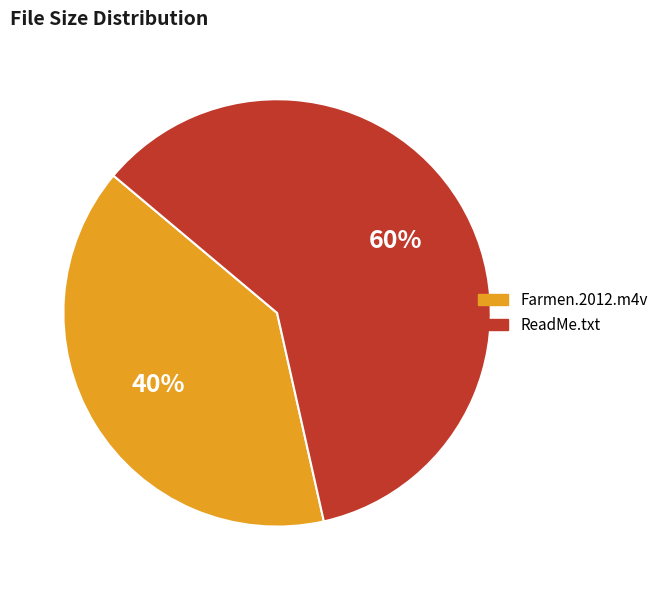

To the nearest percent, what is the average slice percentage?

50%